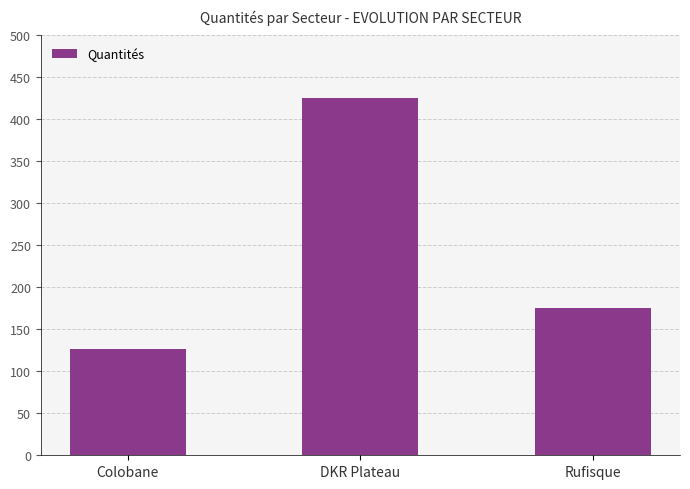

What is the difference between the values at Rufisque and Colobane?

49